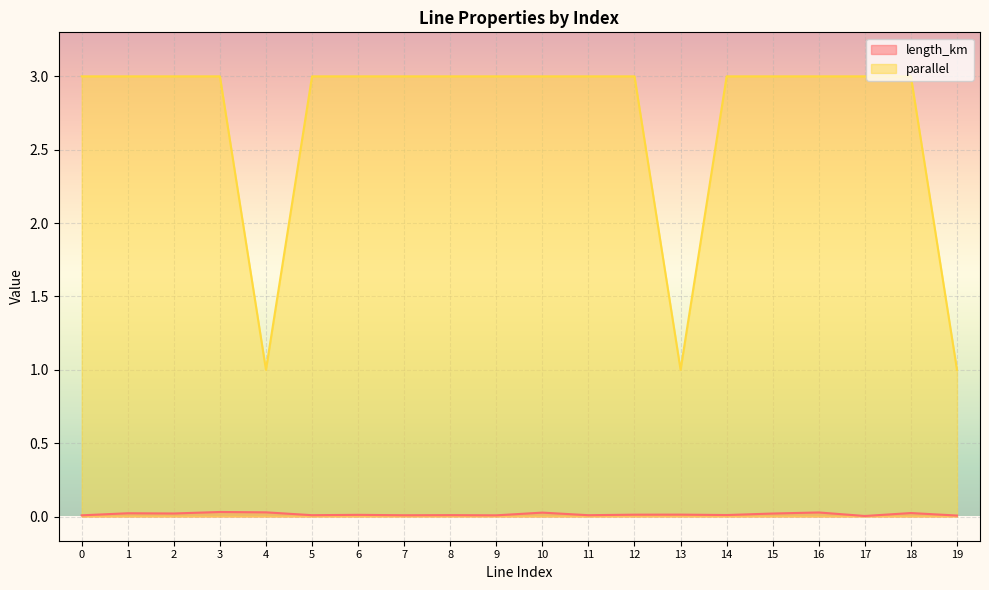

True or false: length_km has a value of 0.0 at 8.

False